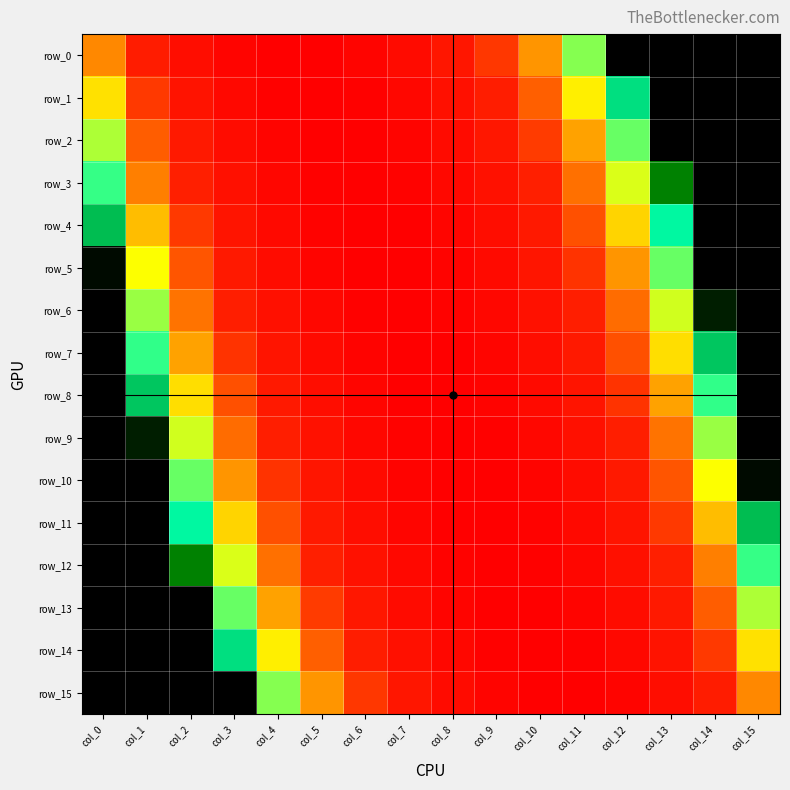

Is the value of row_11 at col_10 greater than the value of row_7 at col_14?

Yes